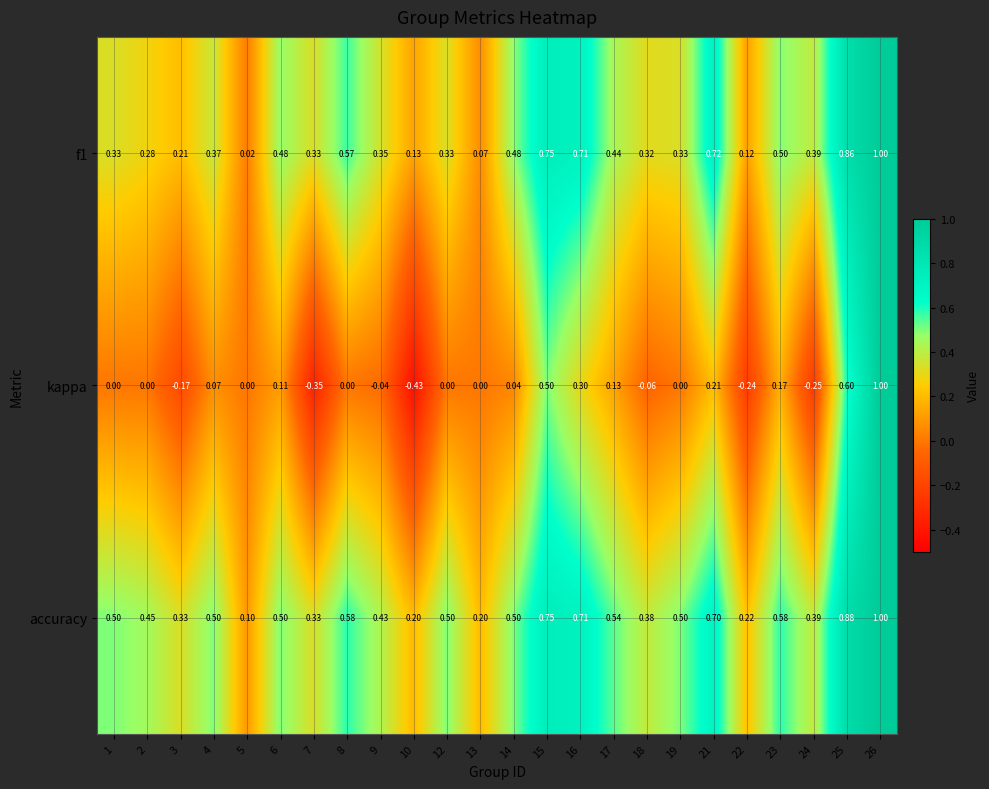

Which series has the largest total across all categories?

accuracy